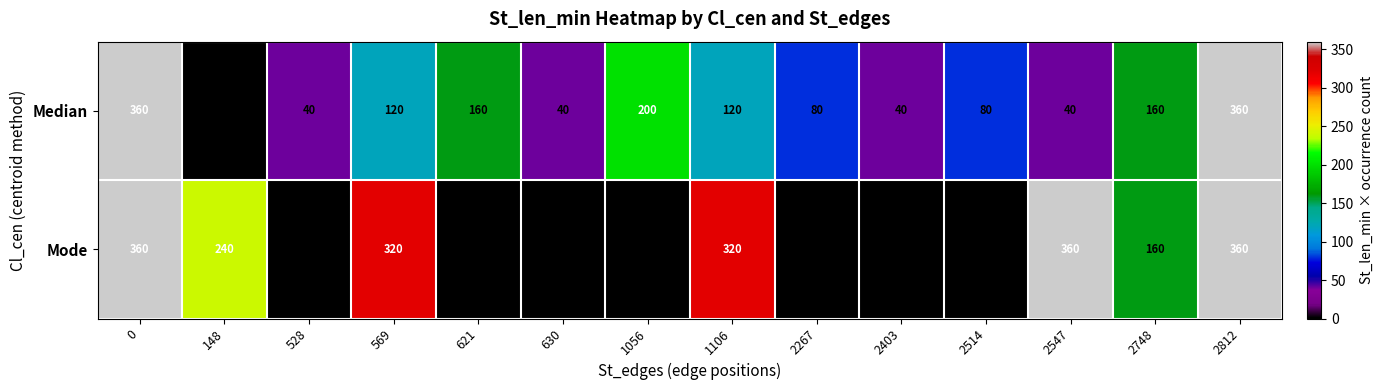

What is the sum of all Mode values?

2120